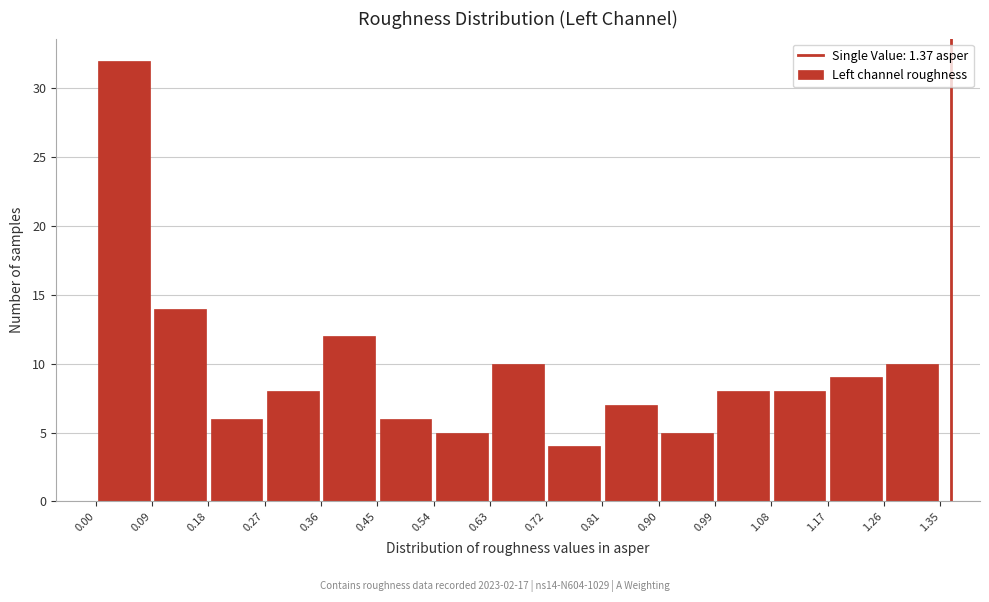

Reading left to right, list every bar in this chart as the range it spans on the x-axis followed by its height. The values are not printed on the chart, so give them approximately, as read against the axis.

0.00 to 0.09: 32
0.09 to 0.18: 14
0.18 to 0.27: 6
0.27 to 0.36: 8
0.36 to 0.45: 12
0.45 to 0.54: 6
0.54 to 0.63: 5
0.63 to 0.72: 10
0.72 to 0.81: 4
0.81 to 0.90: 7
0.90 to 0.99: 5
0.99 to 1.08: 8
1.08 to 1.17: 8
1.17 to 1.26: 9
1.26 to 1.35: 10